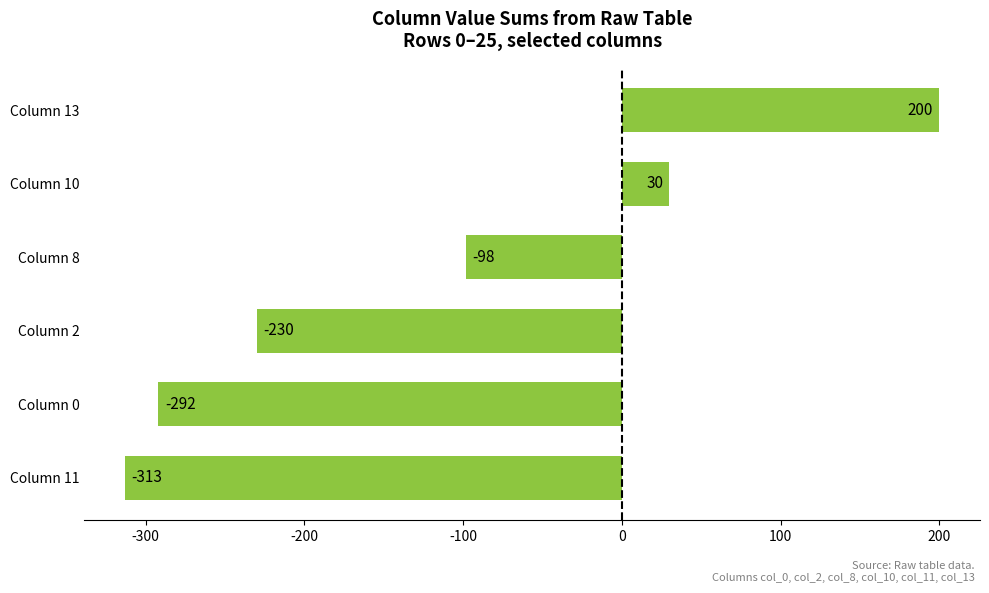

List the labels in order of value, largest first.

Column 13, Column 10, Column 8, Column 2, Column 0, Column 11